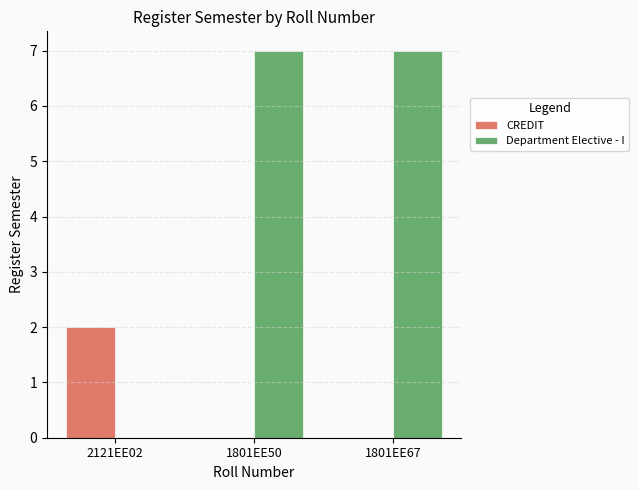

What is the greatest value displayed?

7